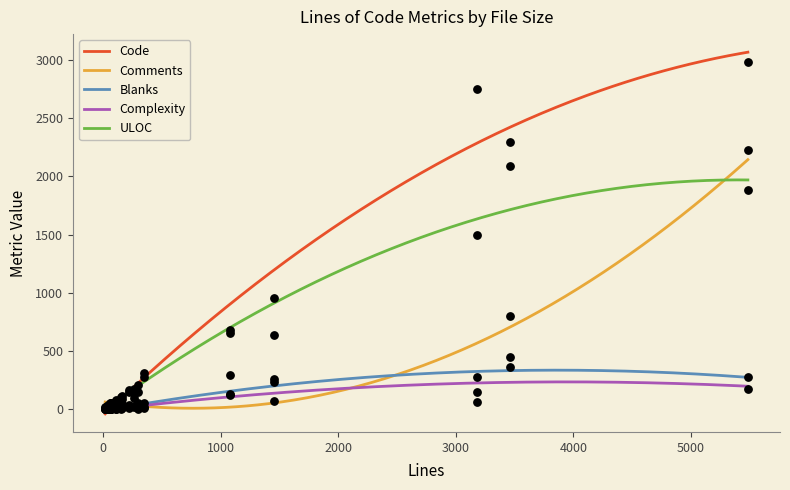

Which series has the widest spread of Y values?

Code